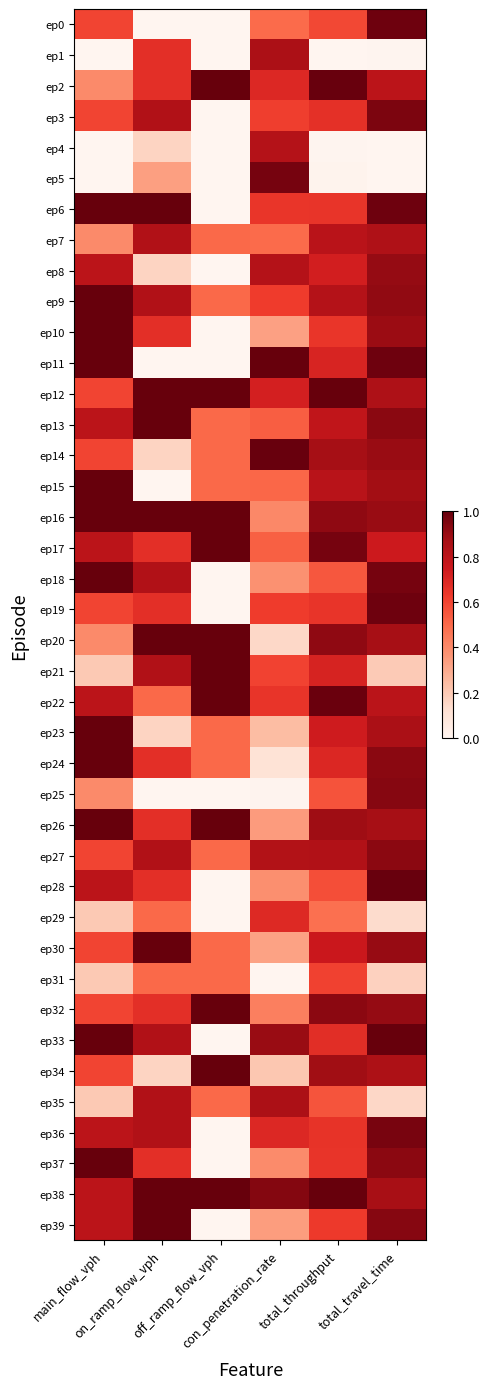

How many series are shown in this chart?

40